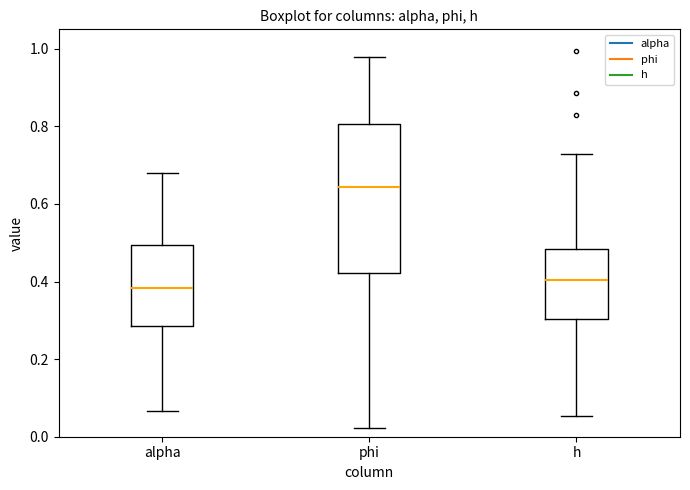

Reading left to right, read every box against the y-axis: the position of its median line, the range the box covers, and the ends of its whiskers. The values are not printed on the chart, so give them approximately, as read against the axis.

alpha: median 0.38, box 0.28 to 0.50, whiskers 0.06 to 0.68
phi: median 0.64, box 0.42 to 0.80, whiskers 0.02 to 0.98
h: median 0.40, box 0.30 to 0.48, whiskers 0.06 to 0.72